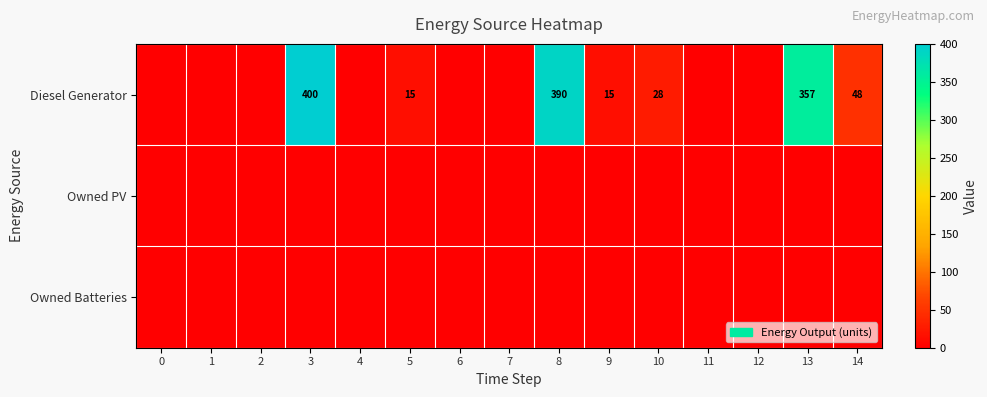

At which category is the sum across all series the highest?

3